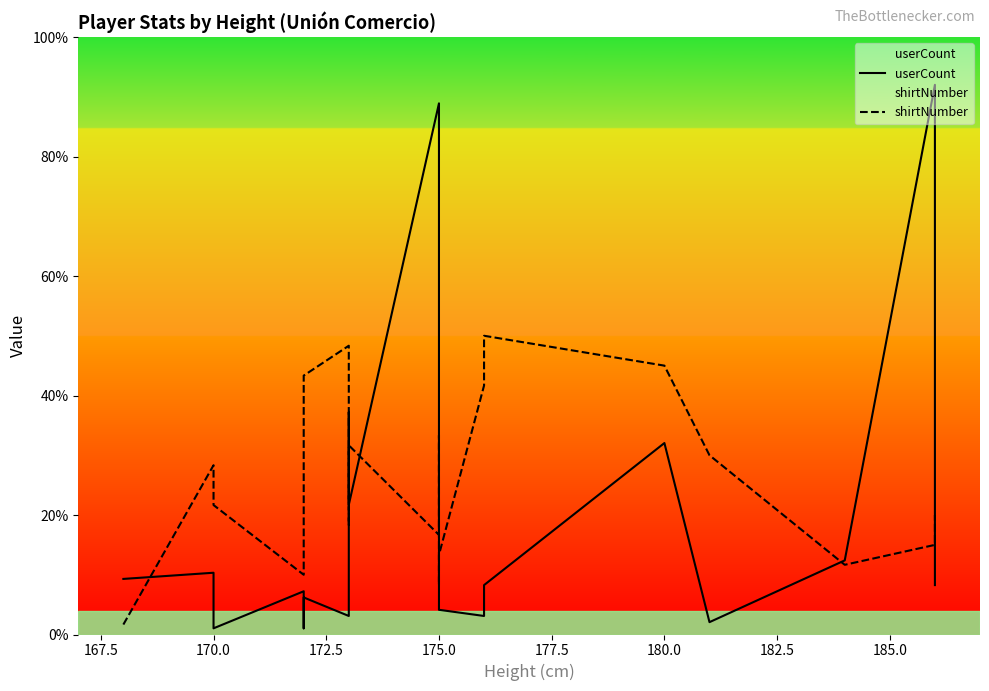

Is it true that userCount equals 0.9 at 13?

False